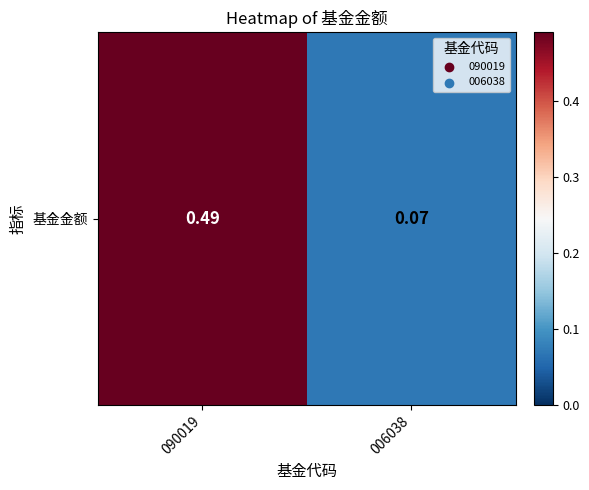

List the labels in order of value, largest first.

090019, 006038